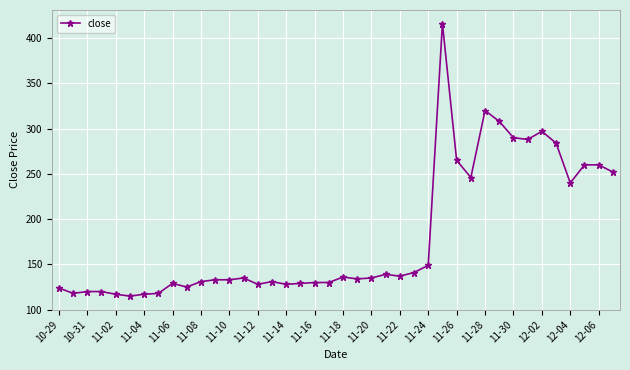

What is the value of the 9th point from the left?

129